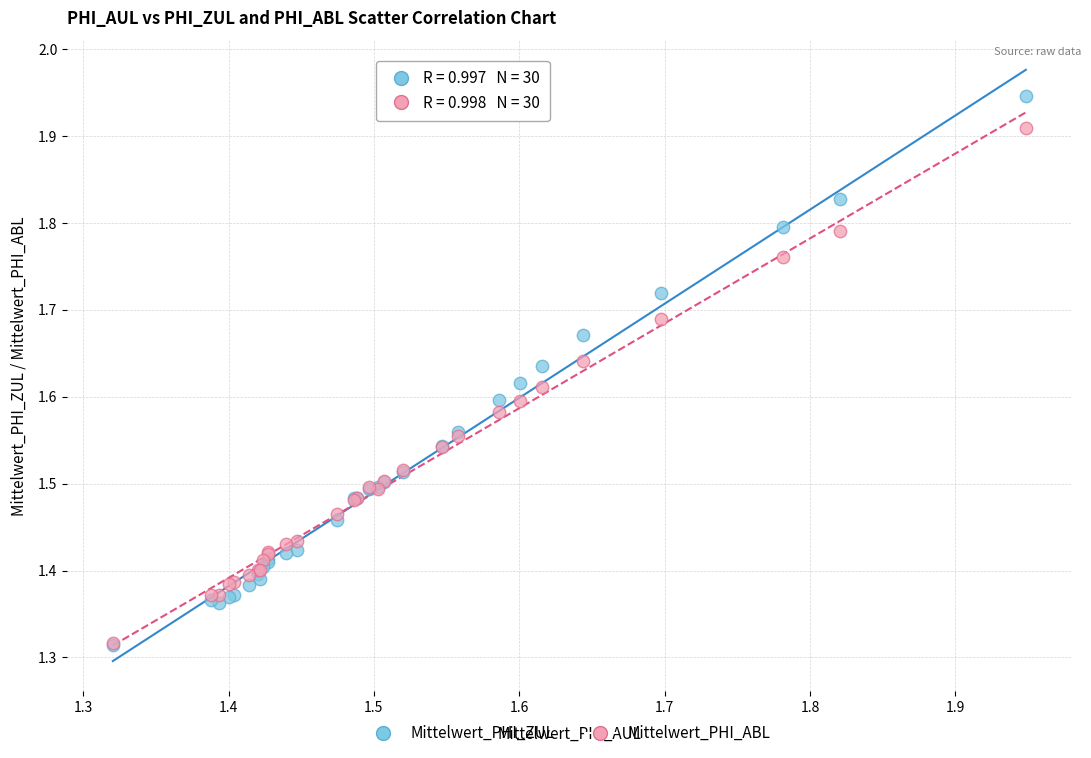

Which series reaches the maximum Y coordinate?

Mittelwert_PHI_ZUL